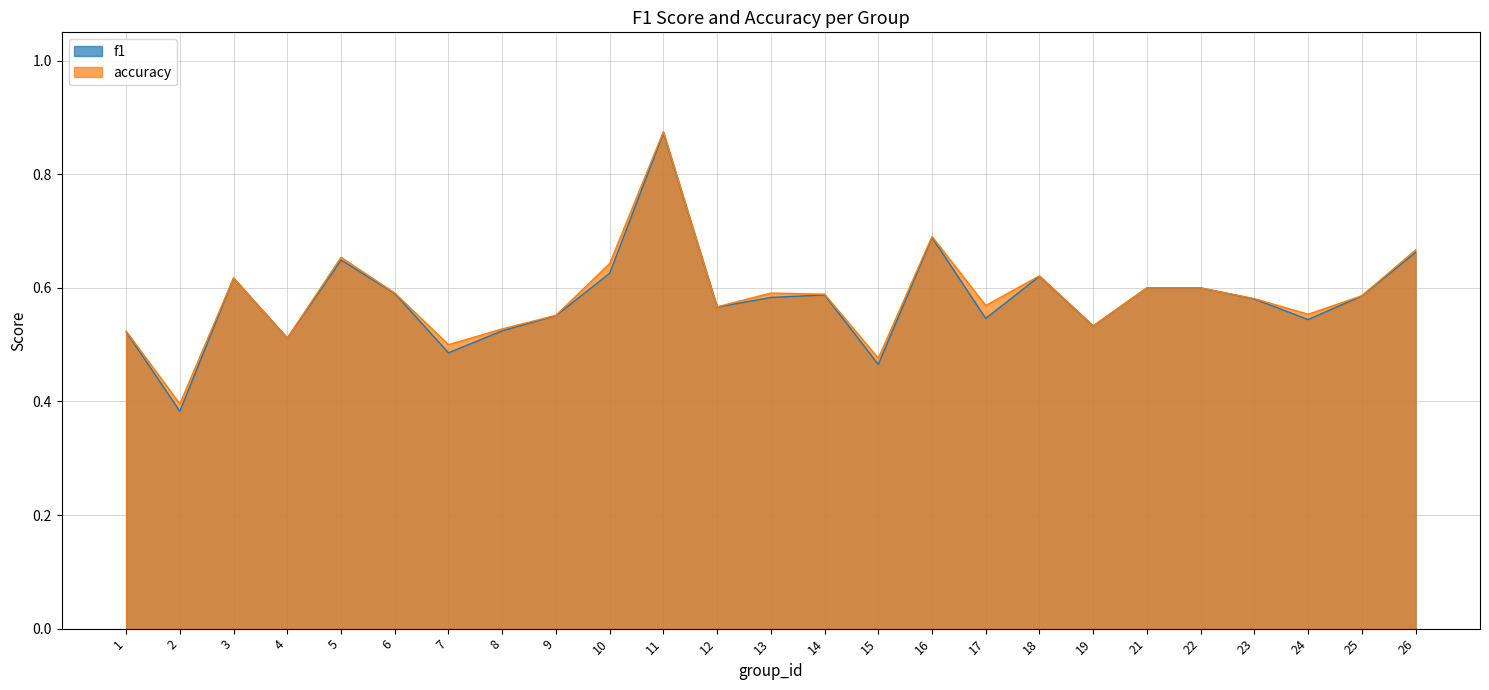

How many interior local valleys does the f1 series have?

8